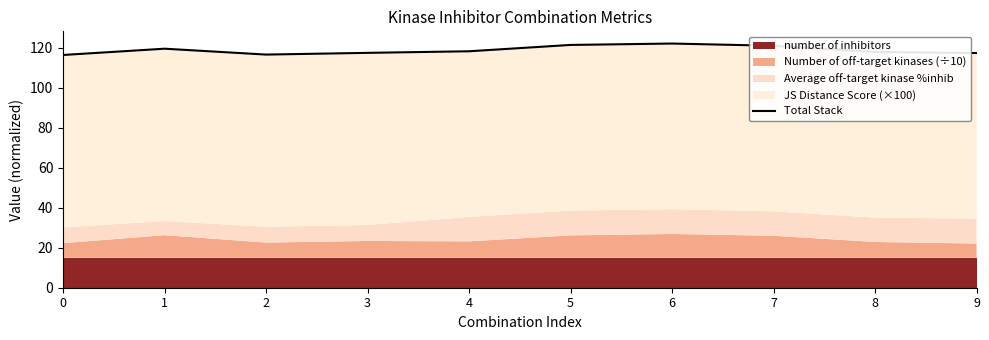

What is the value of the 5th point from the left?

118.3